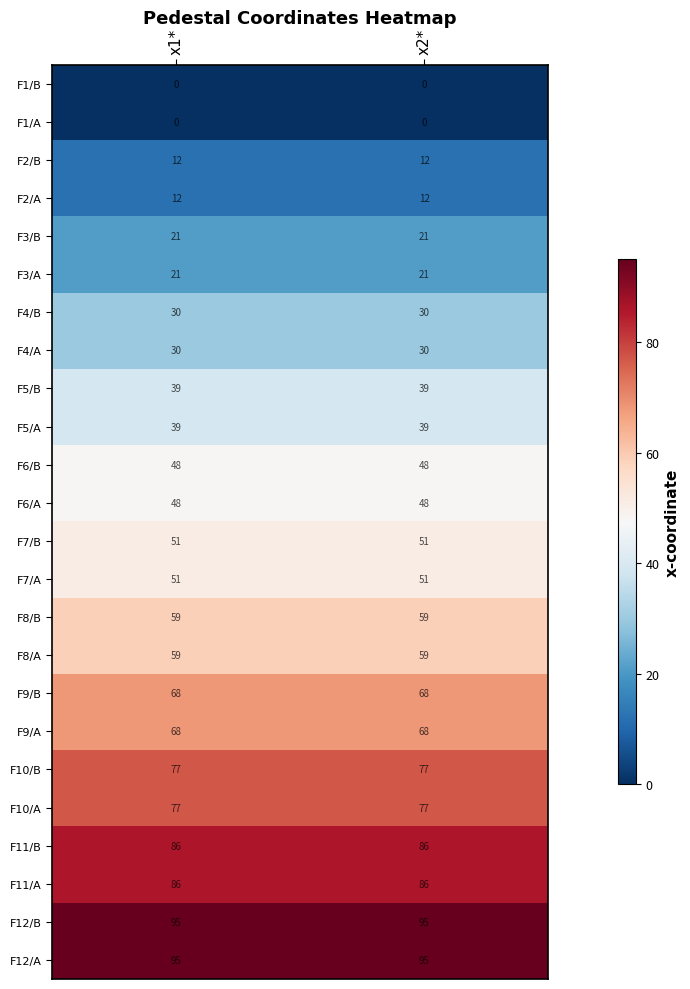

What is the spread (max minus min) of values at x1*?

95